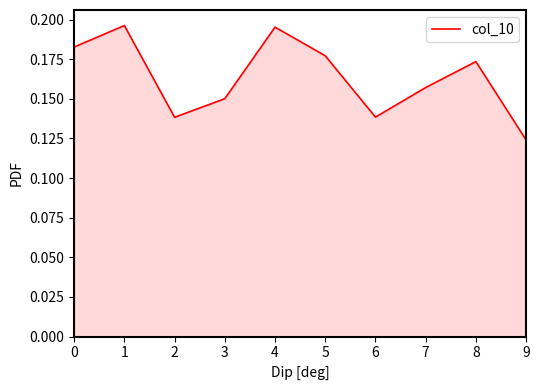

Where is the data nearest to the value 0?

9